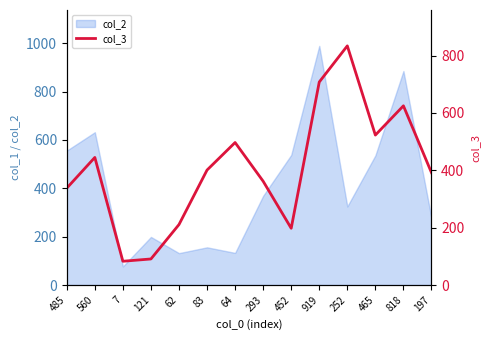

What position from the left is 62?

5